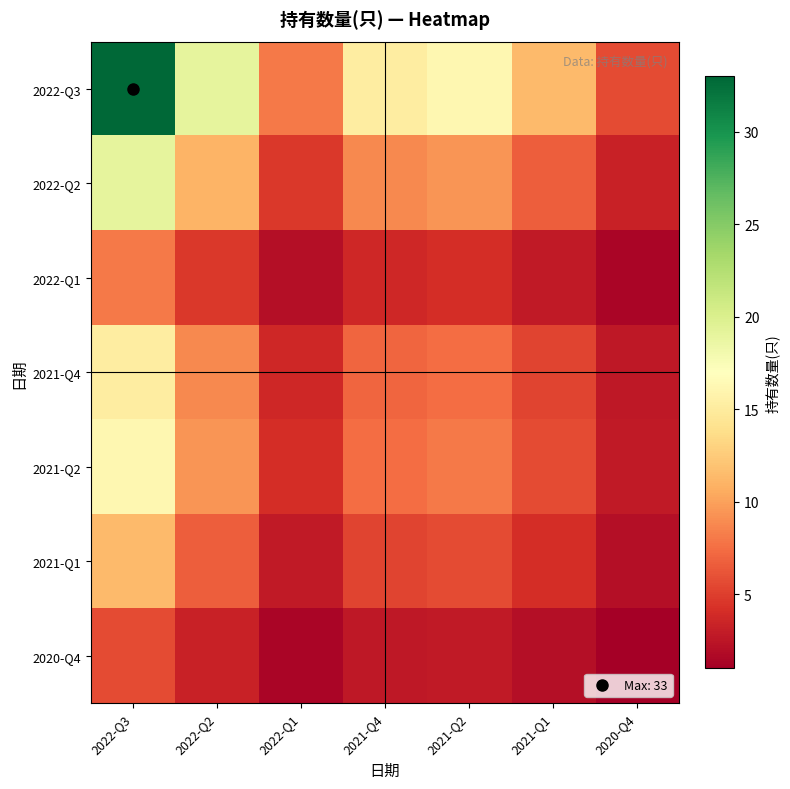

Which series has the largest range (max minus min)?

2022-Q3